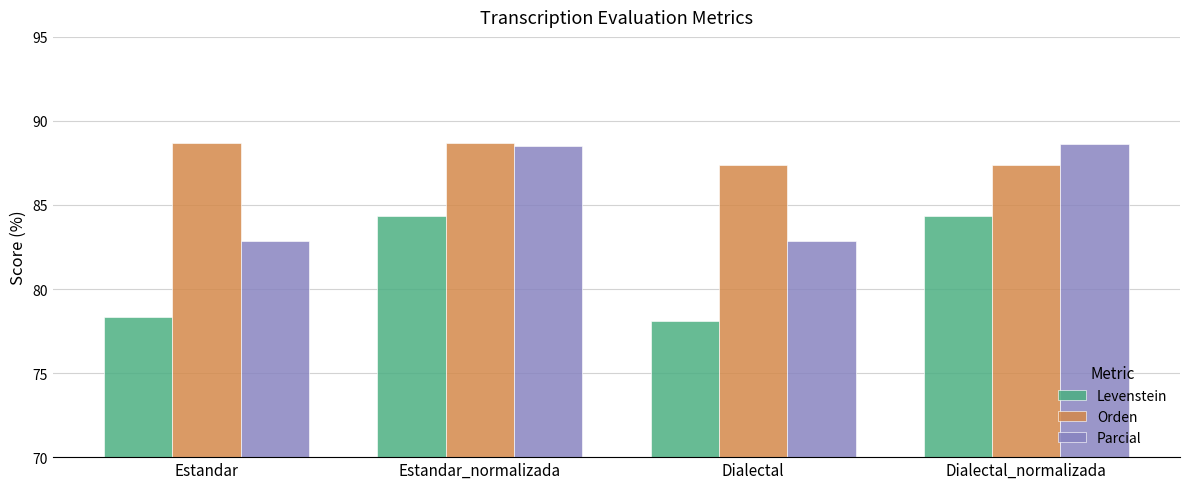

What is the average value of the Orden series?

88.0